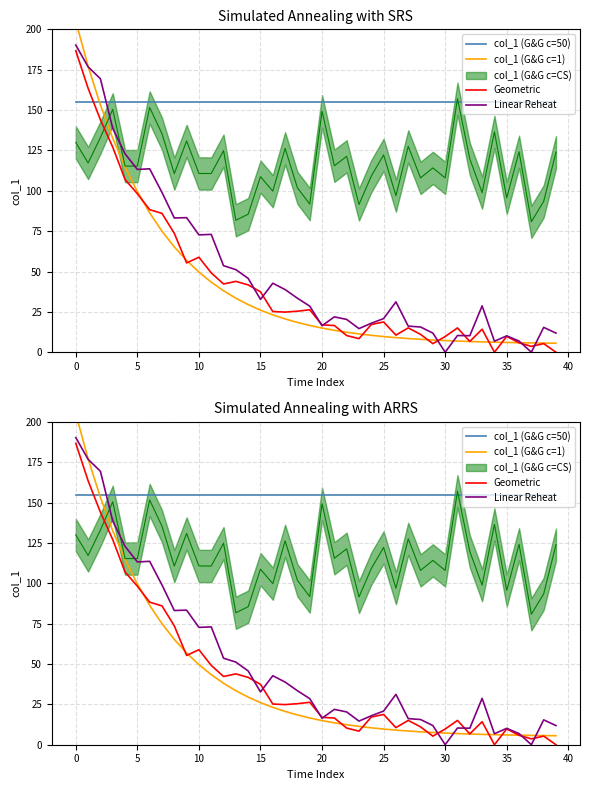

Does the chart have visible grid lines?

Yes